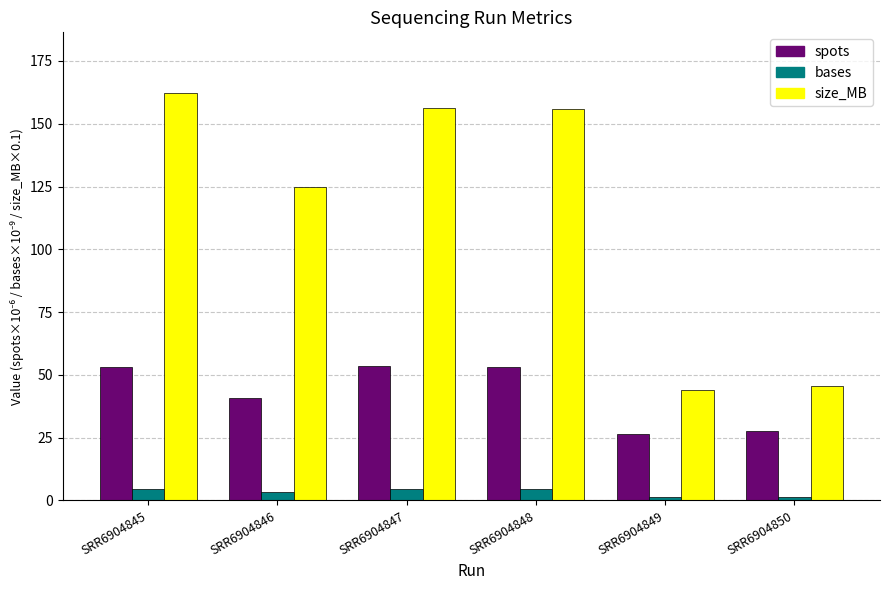

What is the difference between the maximum and minimum values in the size_MB series?

118.2